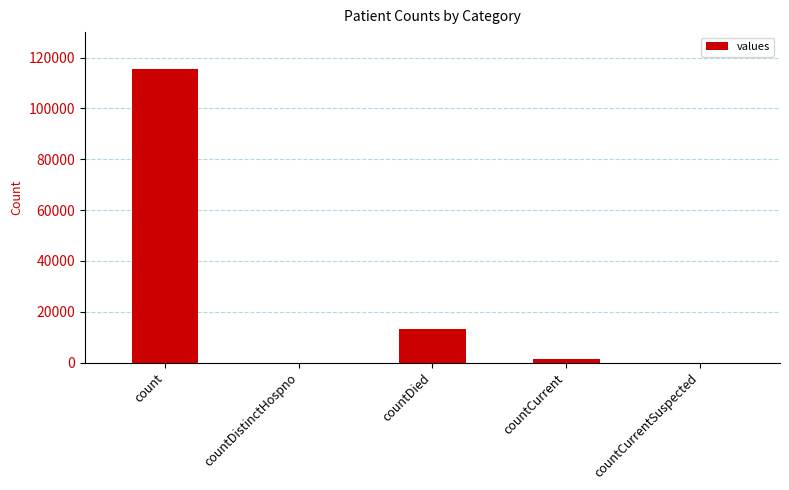

Count the number of data series in this chart.

1